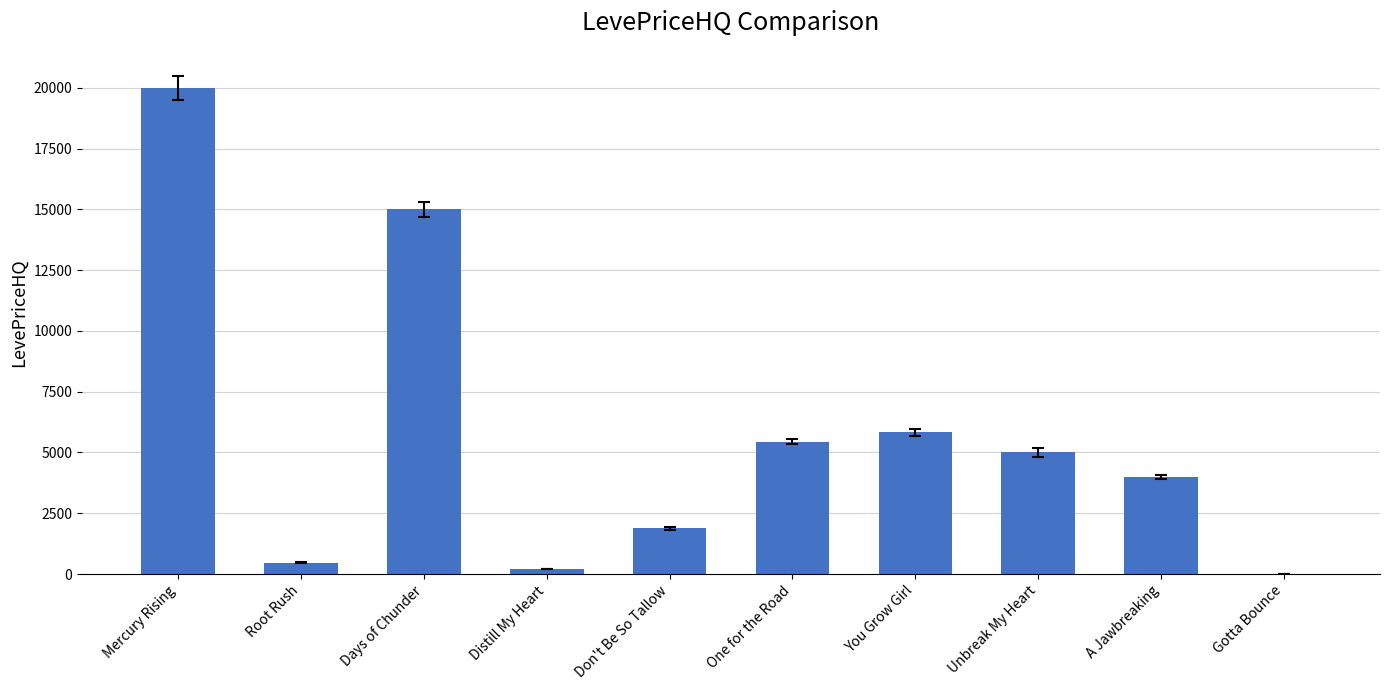

What is the change in value from You Grow Girl to A Jawbreaking?

-1824.7